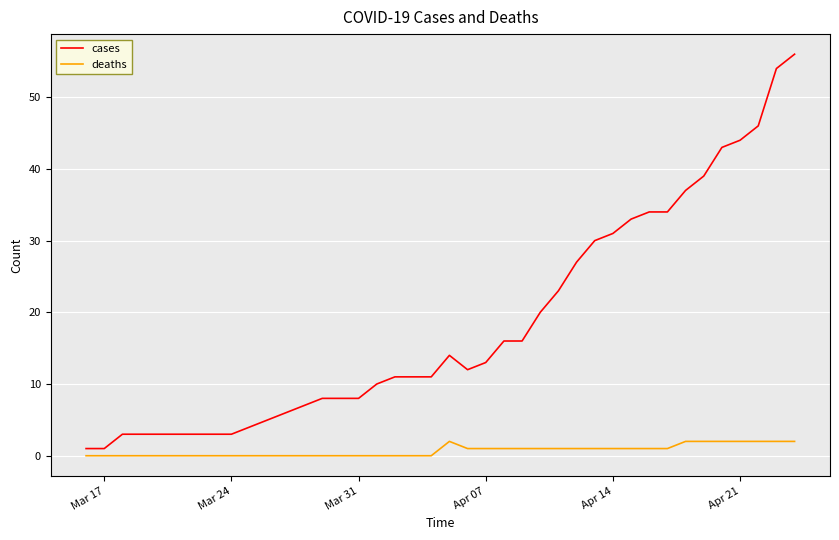

What is the difference between the maximum and minimum values in the cases series?

55